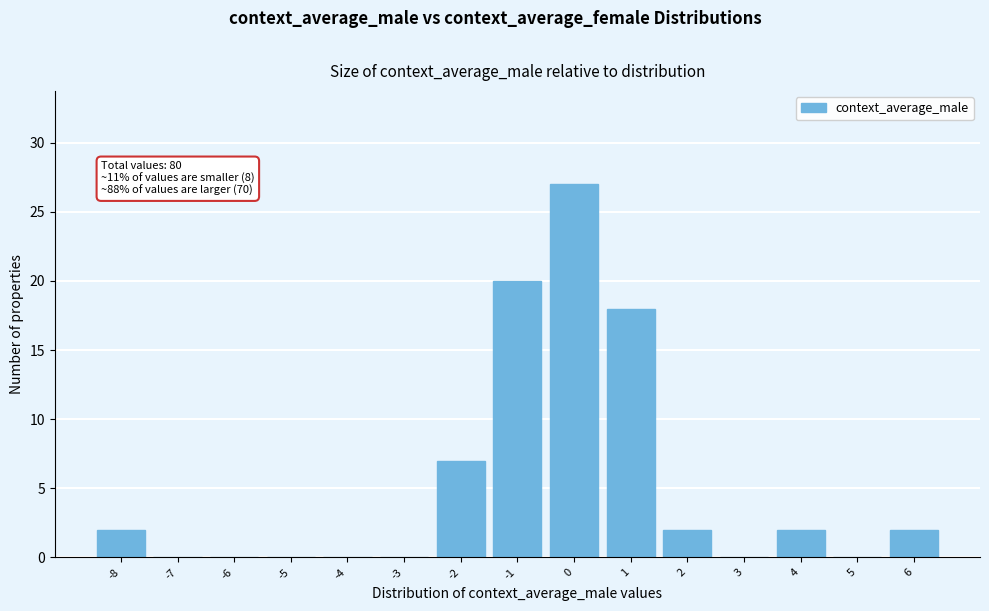

Reading left to right, transcribe all the data shown in this chart.

-8=2	-7=0	-6=0	-5=0	-4=0	-3=0	-2=7	-1=20	0=27	1=18	2=2	3=0	4=2	5=0	6=2